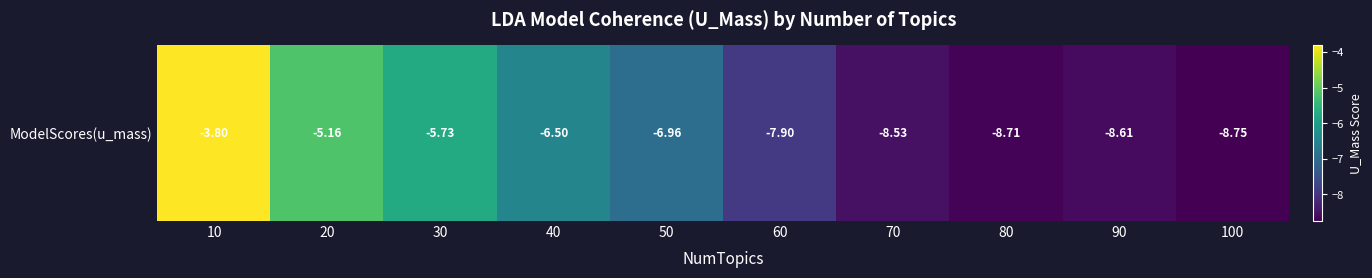

How many data points does each series have?

10